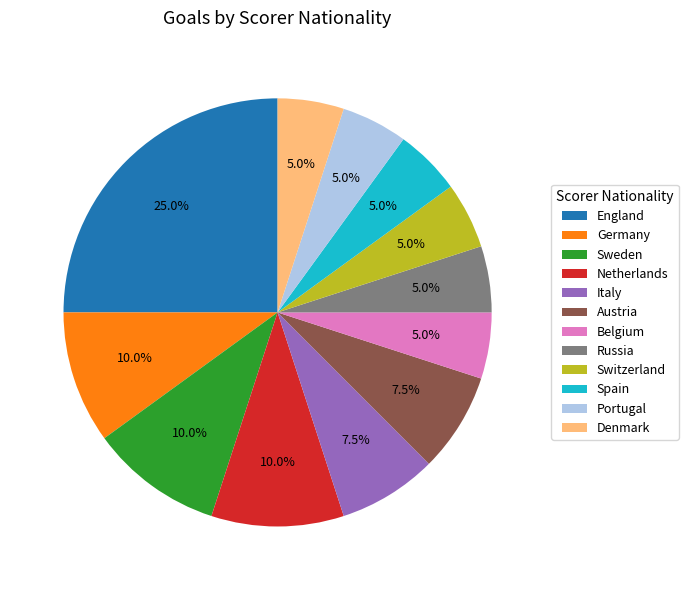

Combined, what portion of the pie is Belgium and Austria?

12.5%